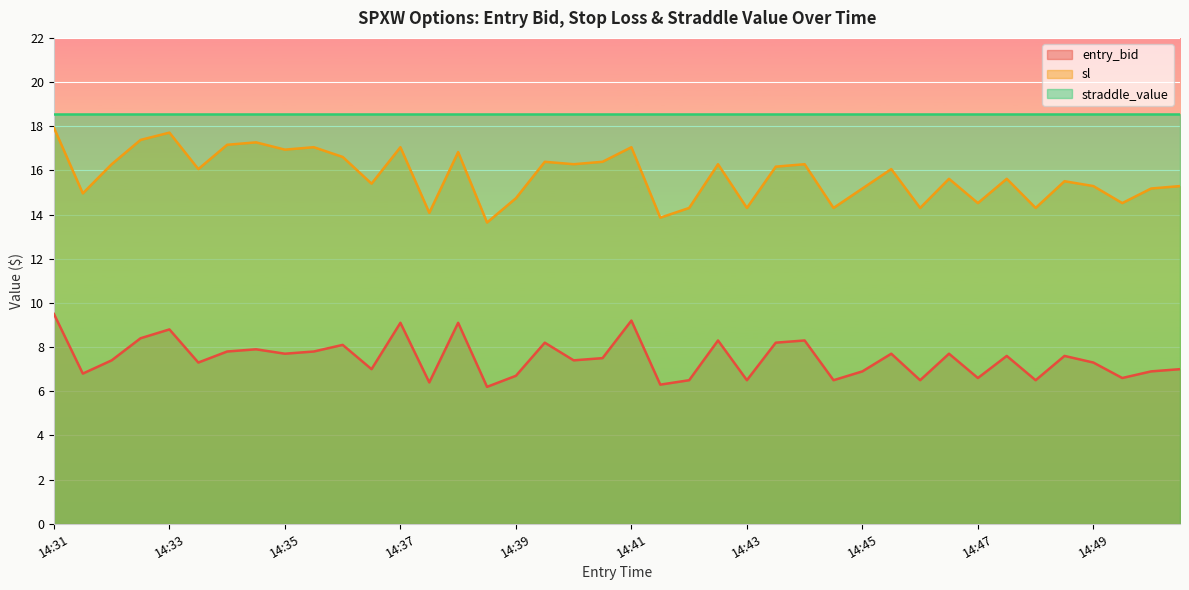

Which category has the lowest value in the entry_bid series?

14:38